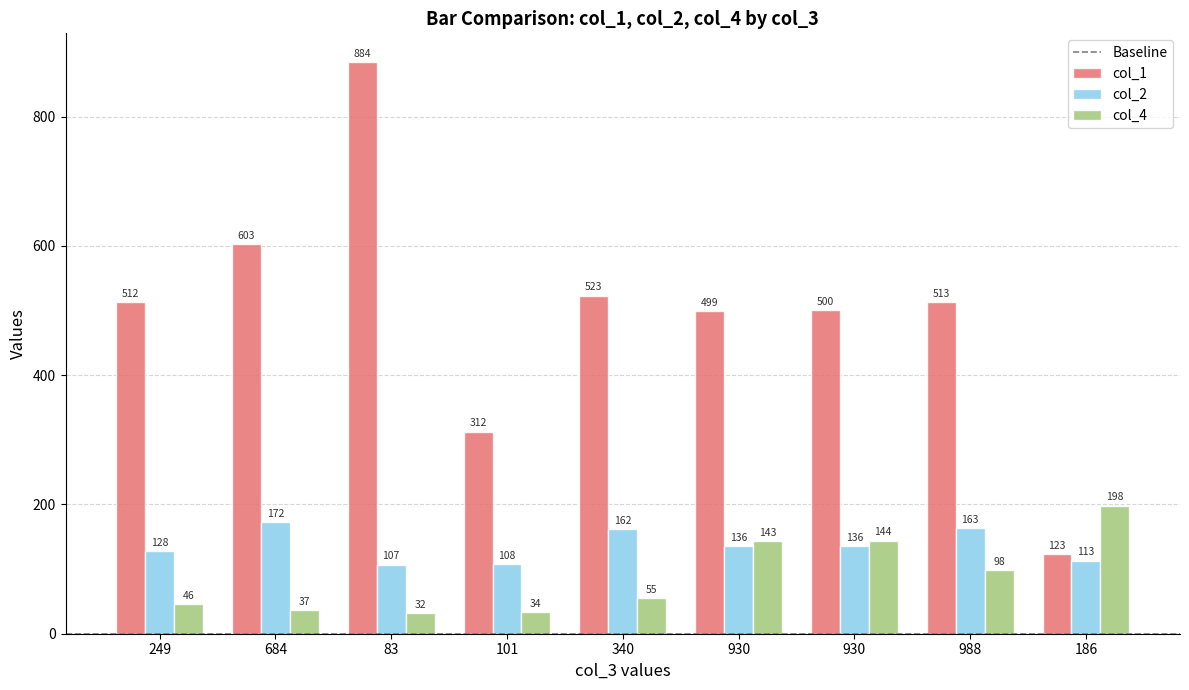

How many categories are shown in the chart?

9